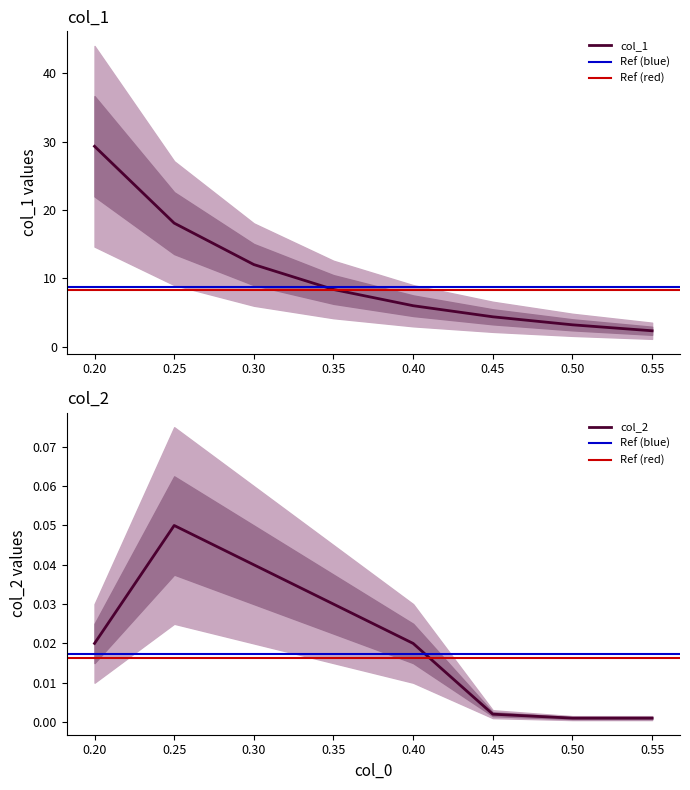

What position from the right is 0.45?

3